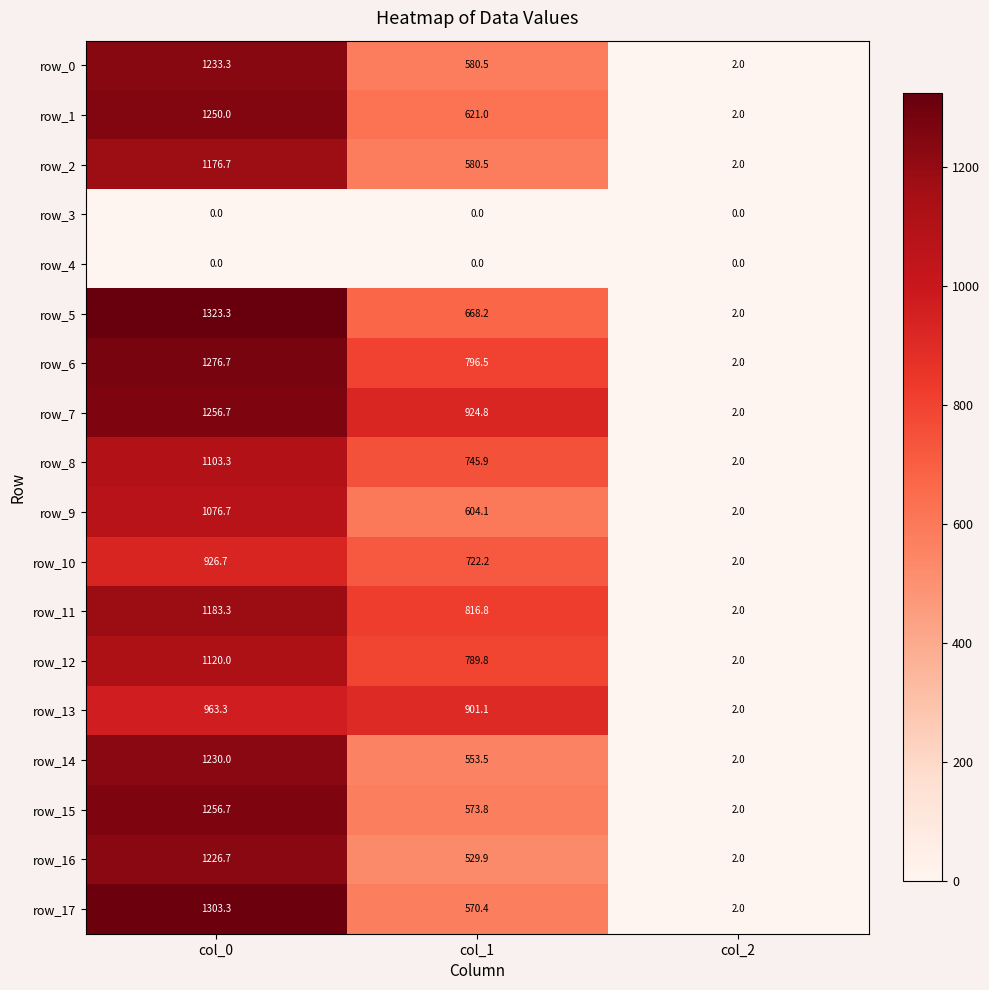

At how many categories does at least one series exceed 290?

2